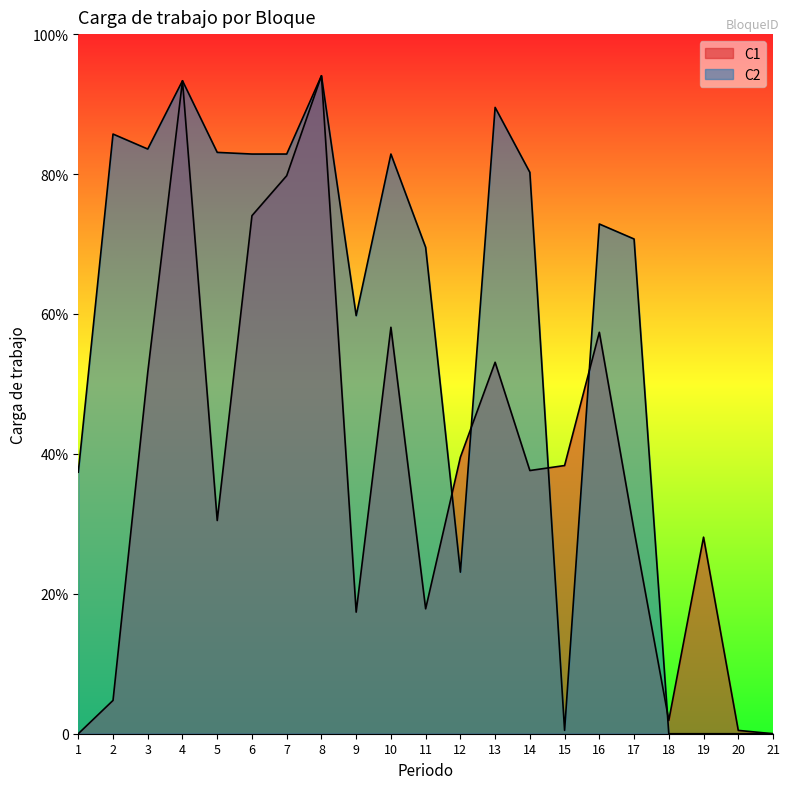

Rank the series by their maximum value, from highest to lowest.

C1, C2